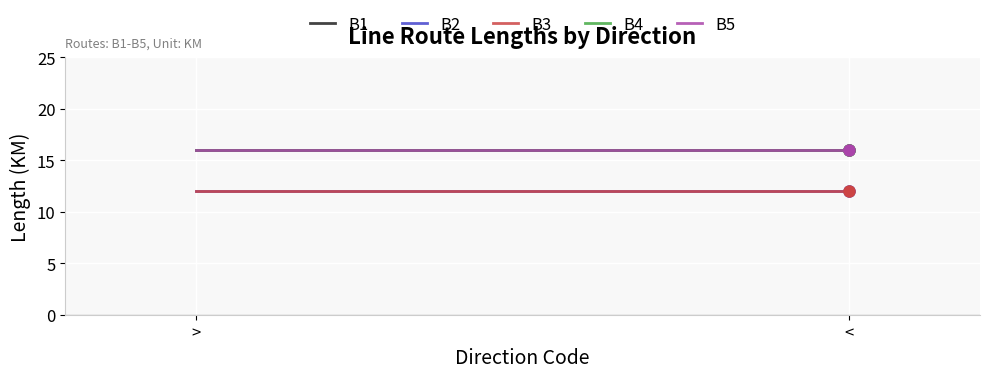

What is the label of the 2nd point from the right?

>